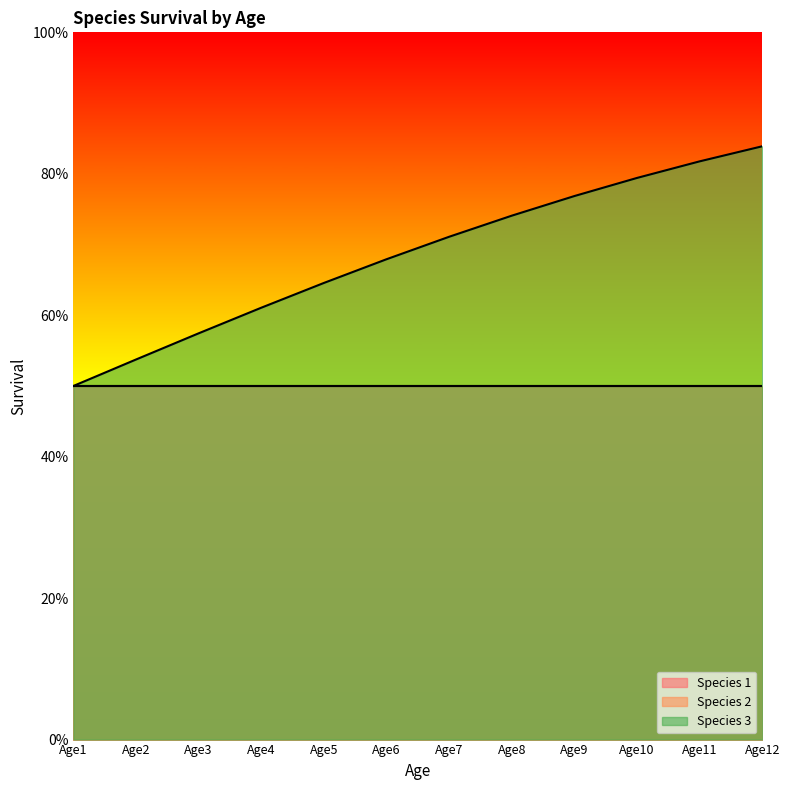

Between Age2 and Age8, which series saw the biggest shift?

Species 3